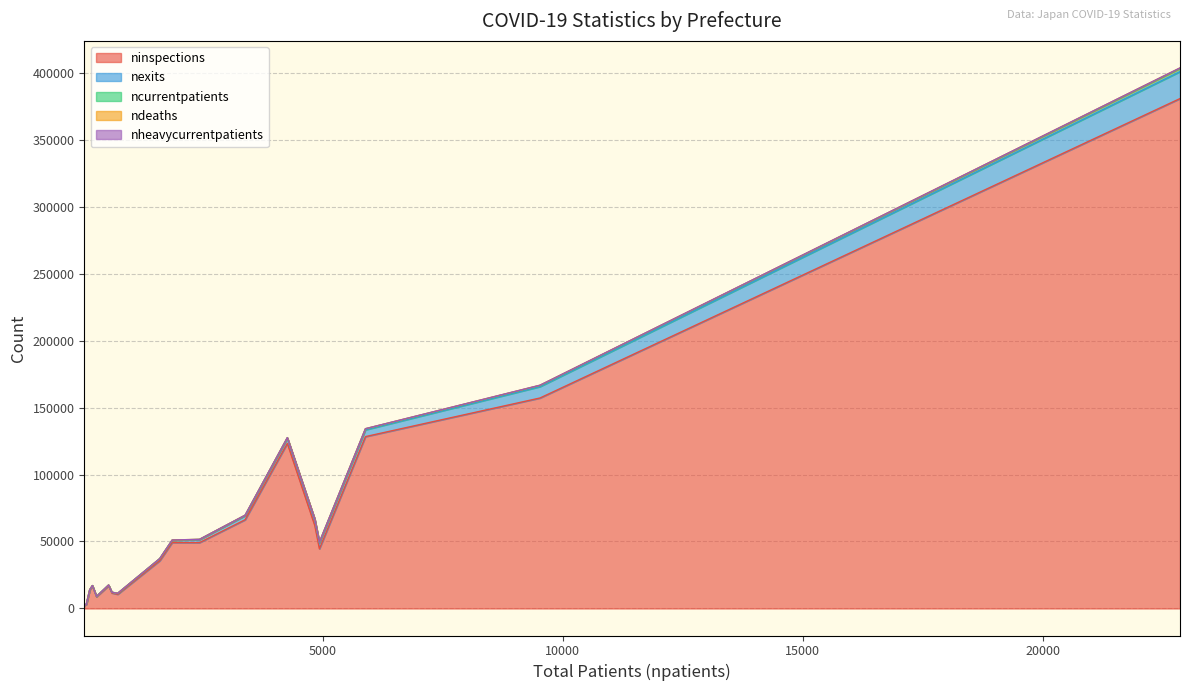

Where is ncurrentpatients nearest to the value 1184?

Osaka